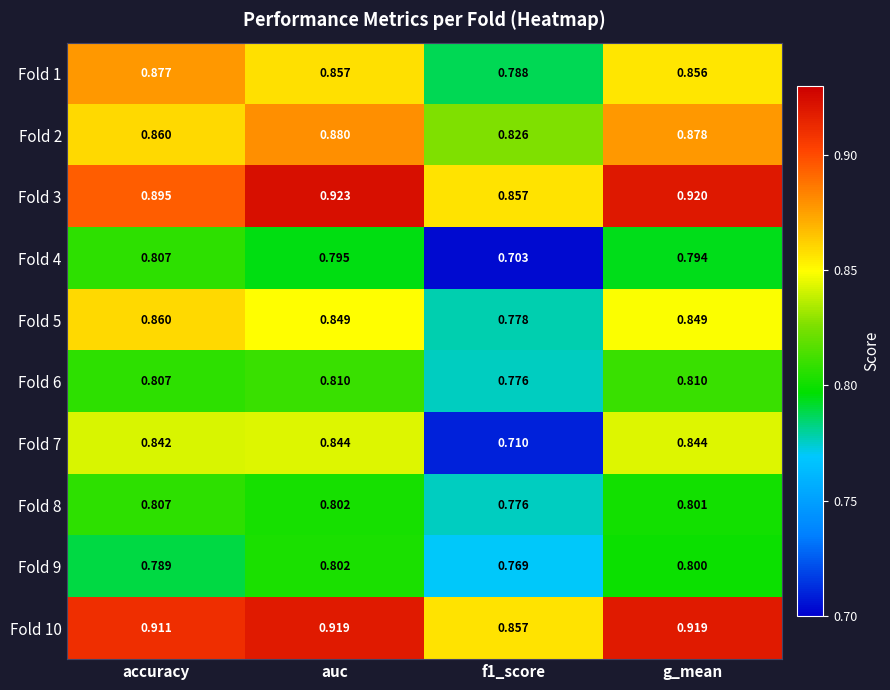

At how many categories does at least one series exceed 0?

4